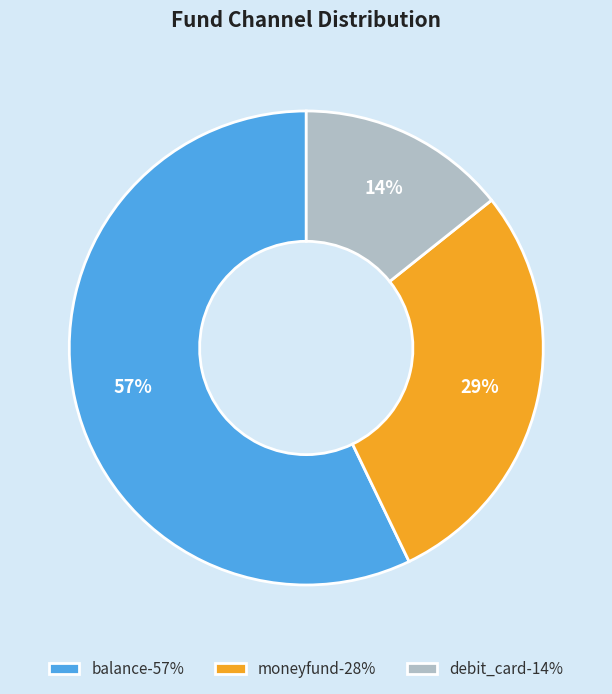

Does moneyfund represent more than half of the total?

No